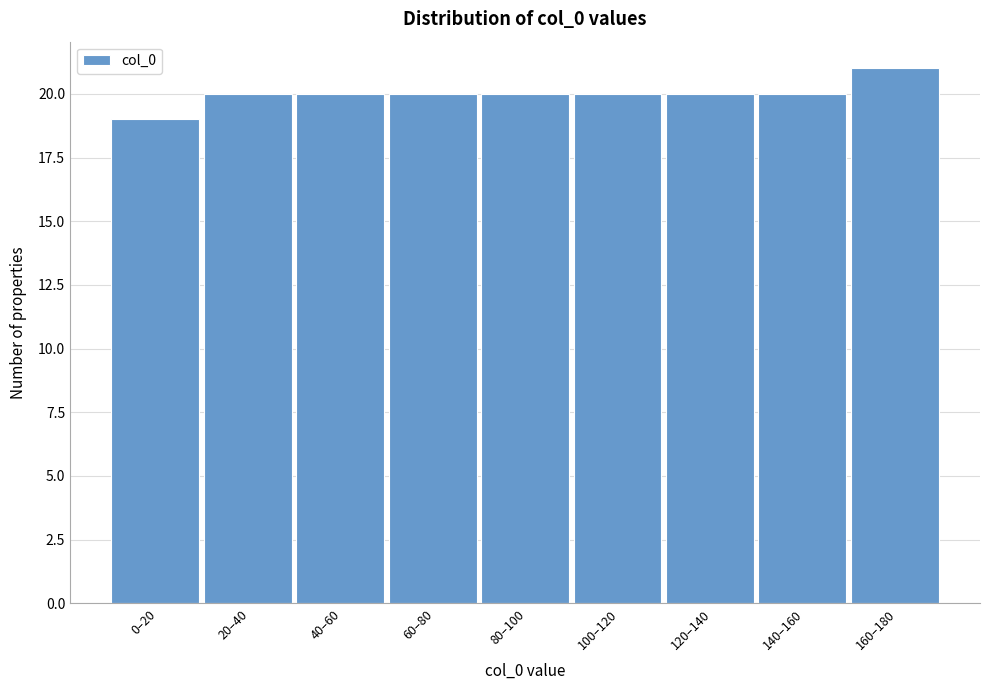

Reading right to left, what are all the values shown in this chart?

21	20	20	20	20	20	20	20	19